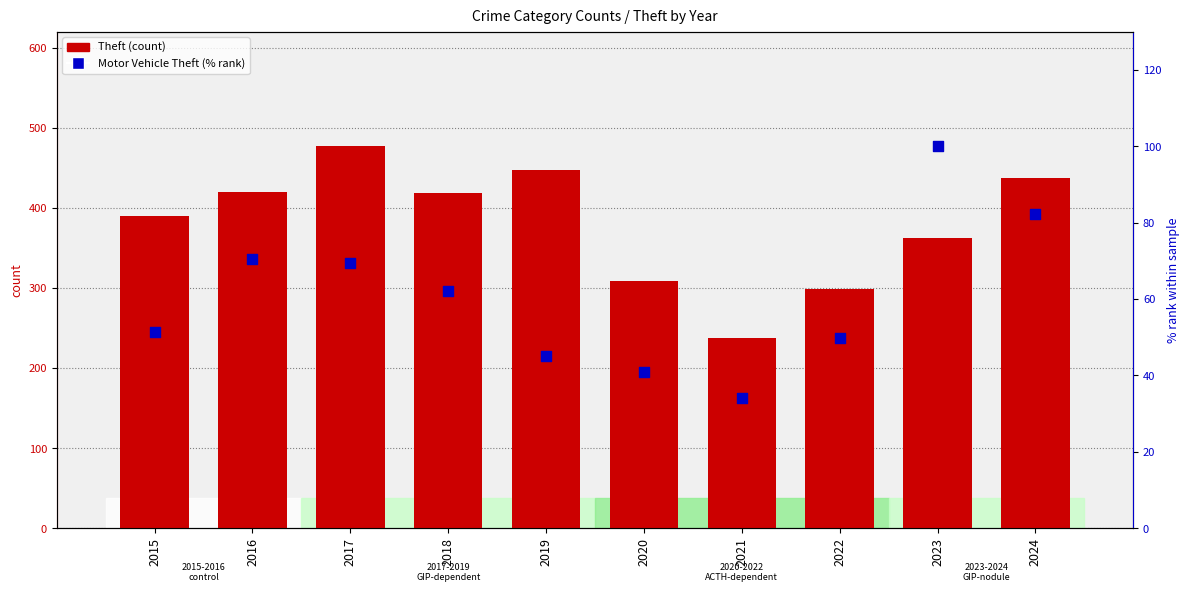

At how many categories does at least one series exceed 97?

10